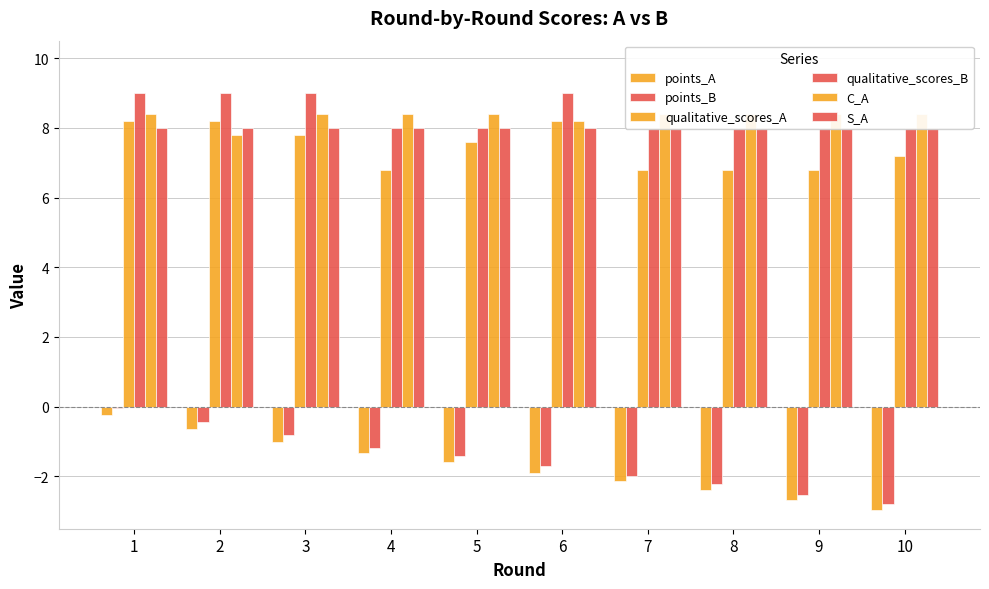

List the series in order of their peak value, lowest first.

points_A, points_B, S_A, qualitative_scores_A, C_A, qualitative_scores_B